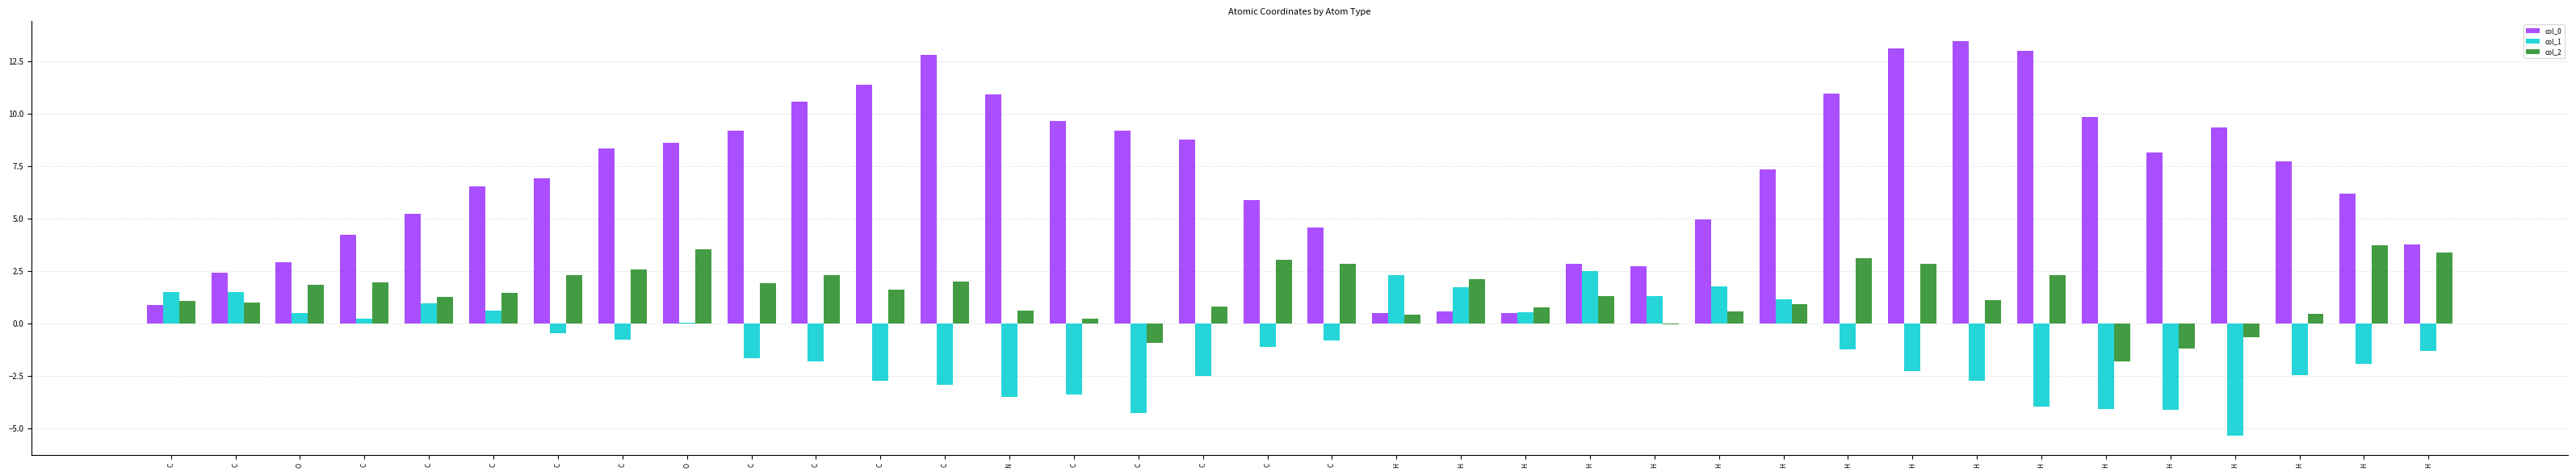

What is the difference between the col_2 values at N and H?

2.8